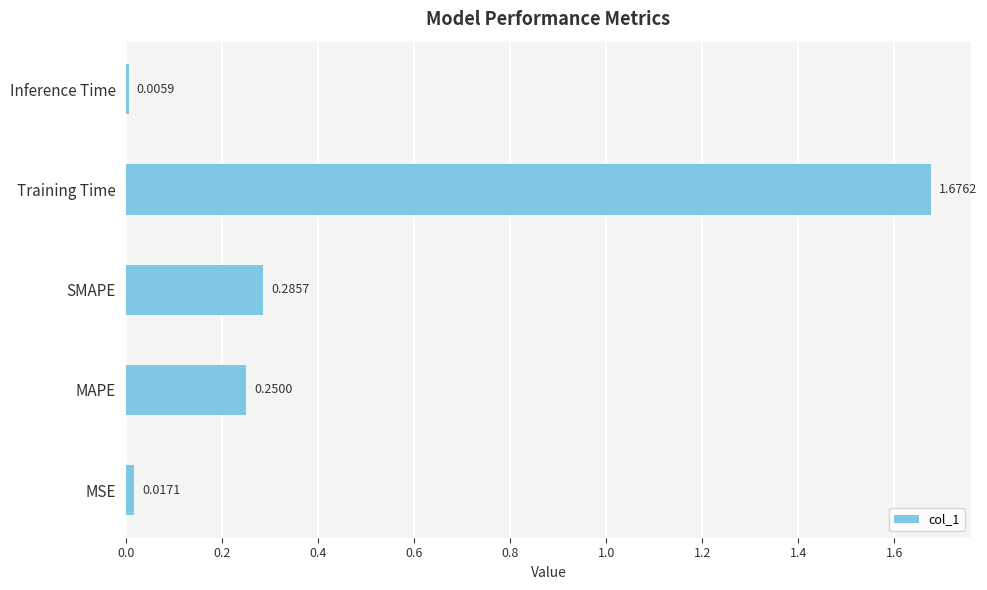

At which label is the value closest to 0?

Inference Time